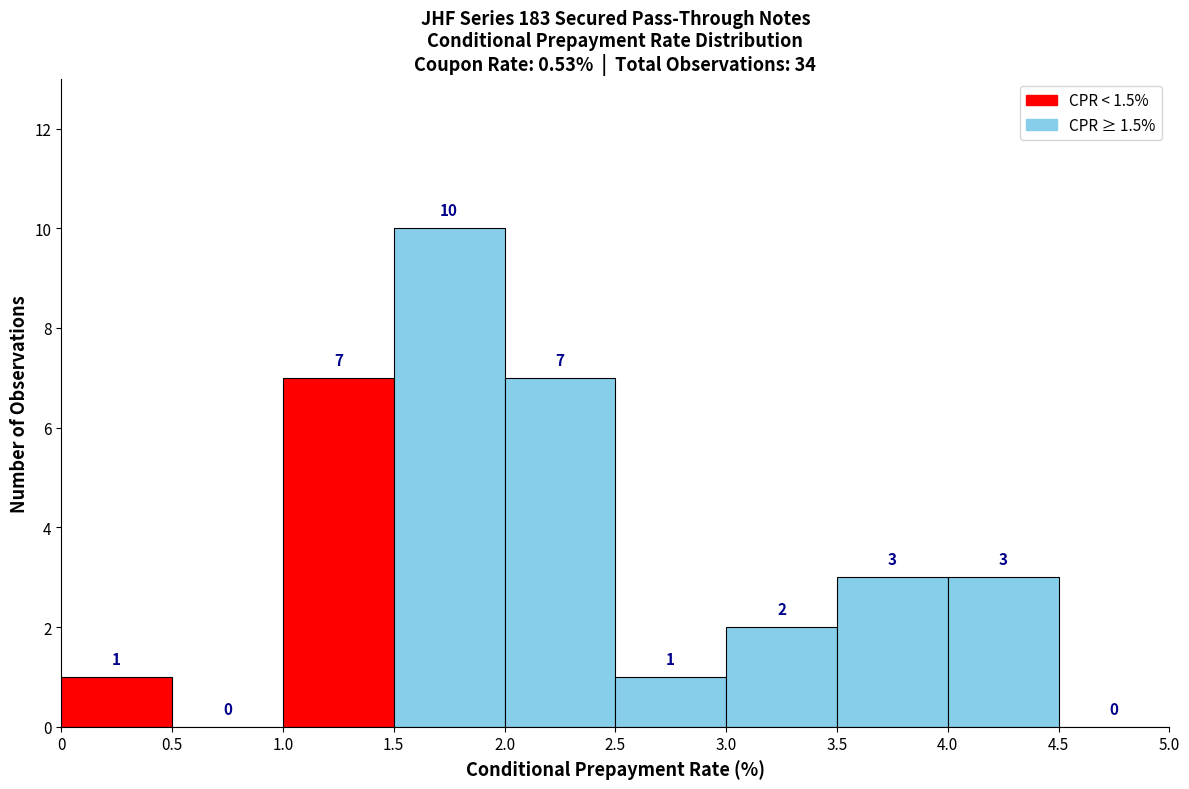

Reading left to right, transcribe this chart: for each bar, give the range it covers on the x-axis and its height.

0 to 0.5: 1
0.5 to 1.0: 0
1.0 to 1.5: 7
1.5 to 2.0: 10
2.0 to 2.5: 7
2.5 to 3.0: 1
3.0 to 3.5: 2
3.5 to 4.0: 3
4.0 to 4.5: 3
4.5 to 5.0: 0